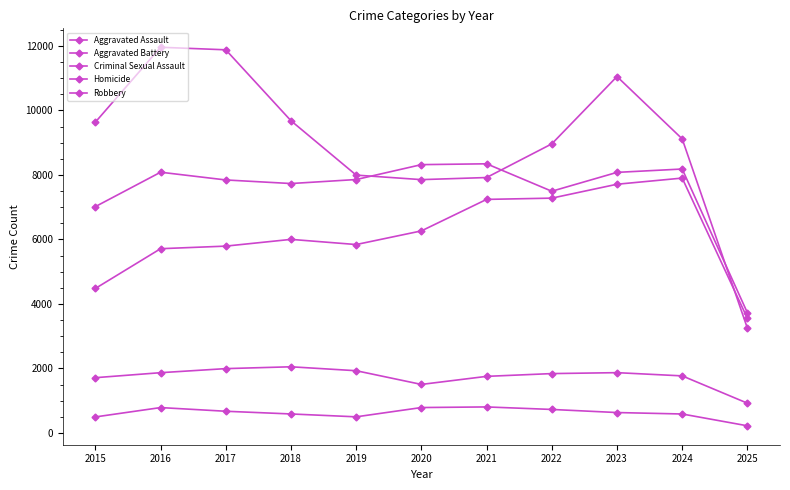

Is it true that Aggravated Assault equals 6265 at 2020?

True